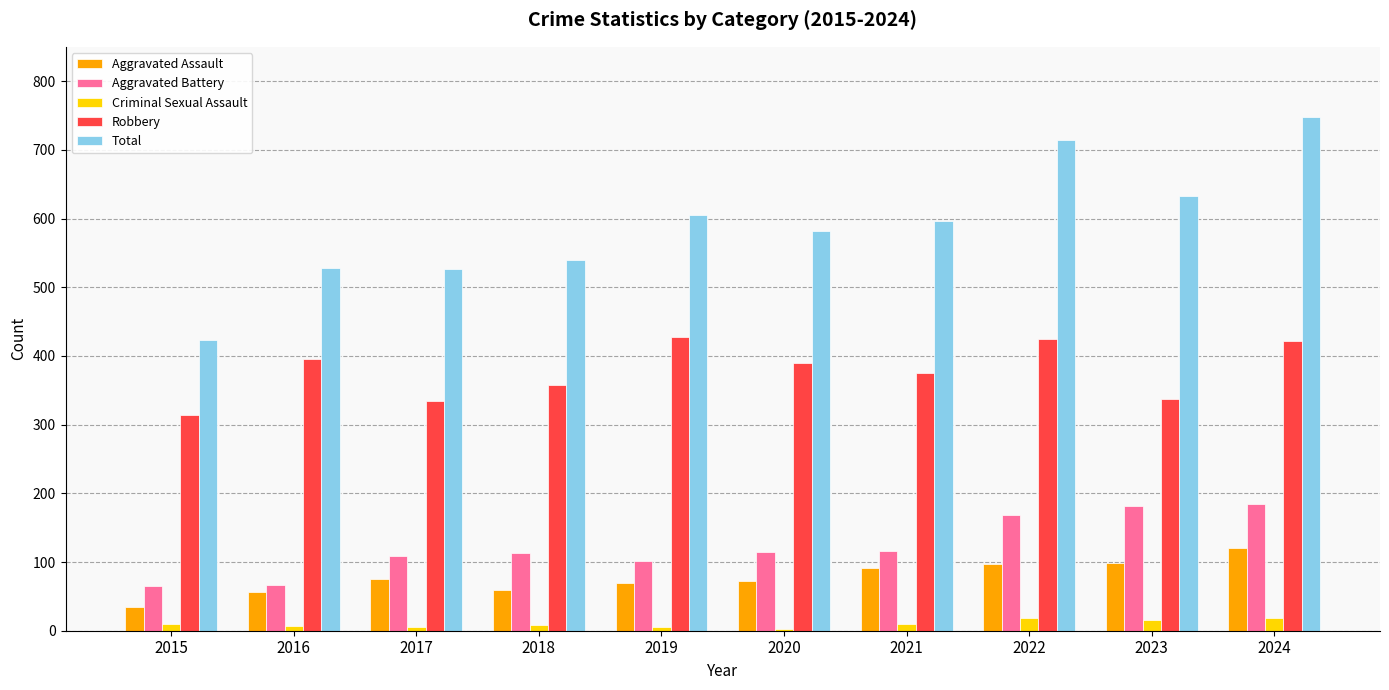

Is it true that Aggravated Battery equals 113 at 2018?

True